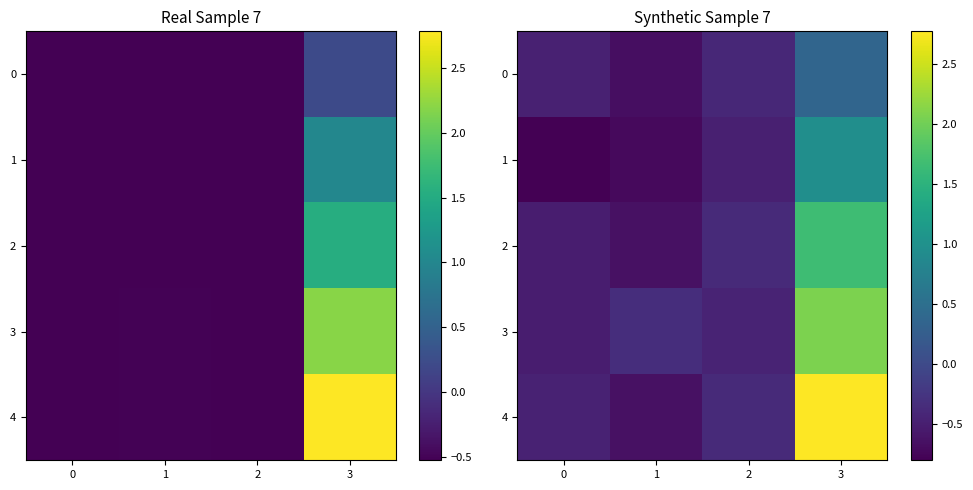

What is the average value of the 1 series?

-0.3